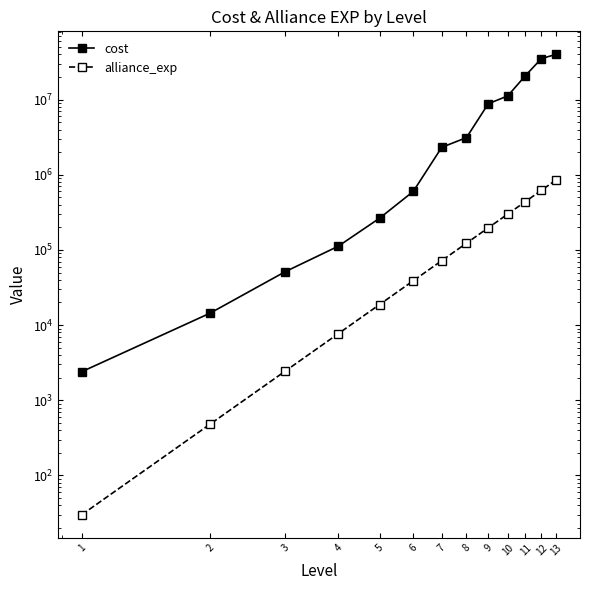

What is the highest value of the cost series?

40000000